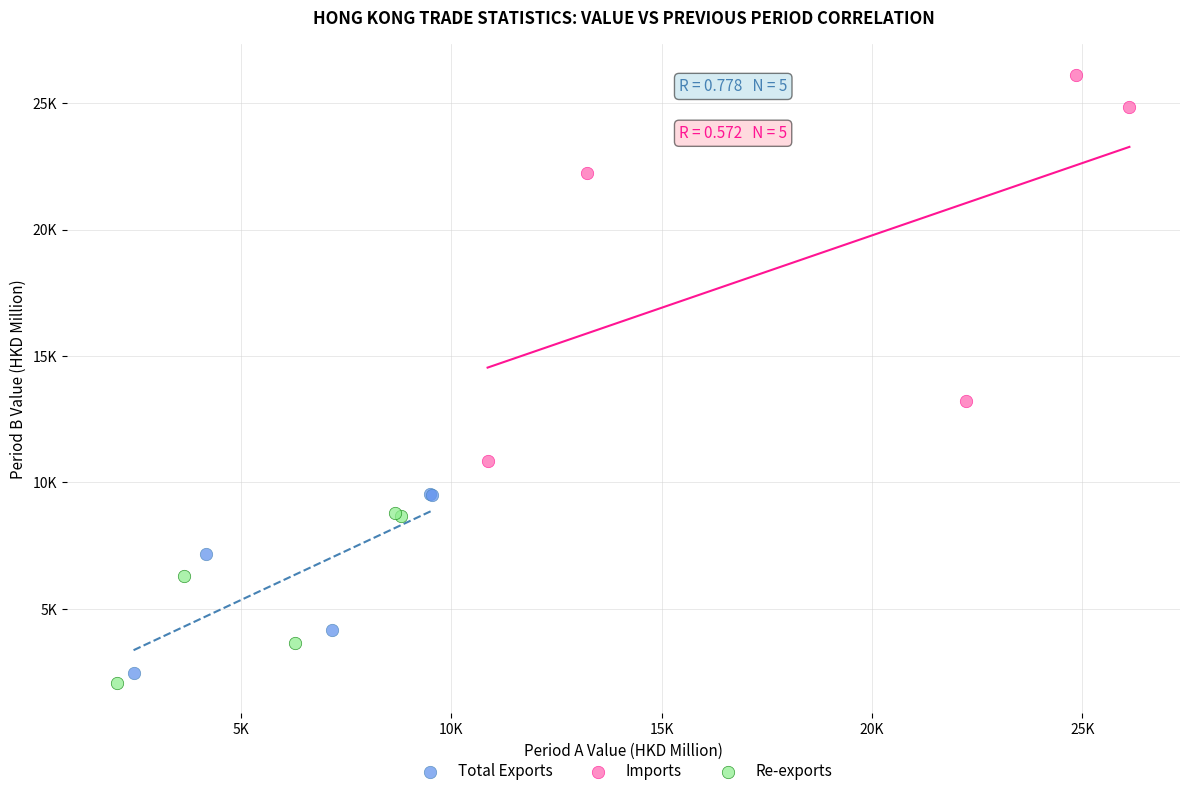

Which series contains the highest Y value?

Imports